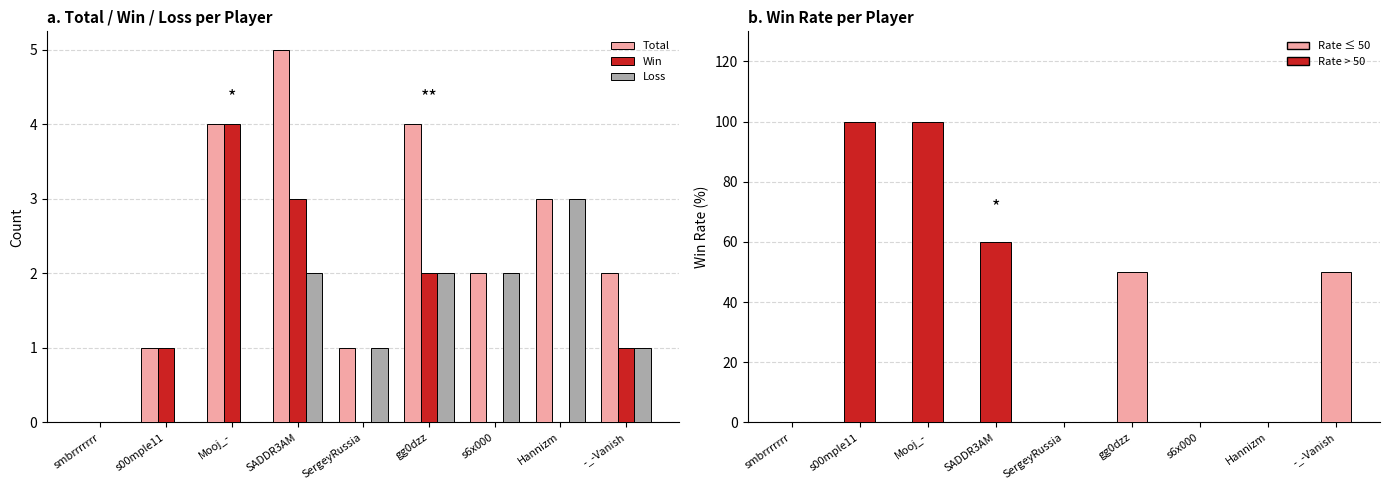

How many data points in Win are less than 1?

4